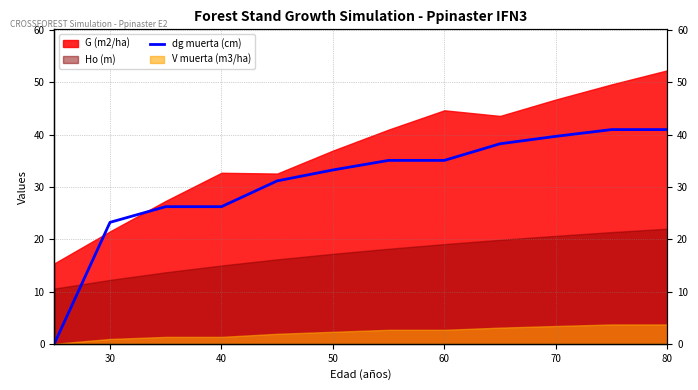

Reading left to right, list all the values displayed in this chart.

0.0	23.2	26.2	26.2	31.2	33.2	35.1	35.1	38.3	39.7	41.0	41.0